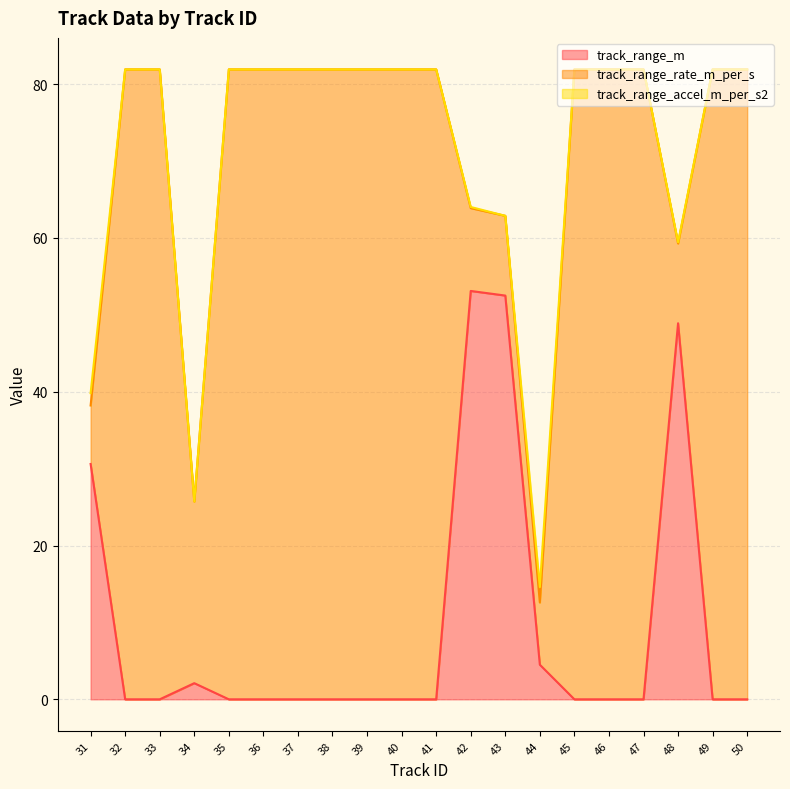

True or false: track_range_accel_m_per_s2 and track_range_m intersect in this chart.

False